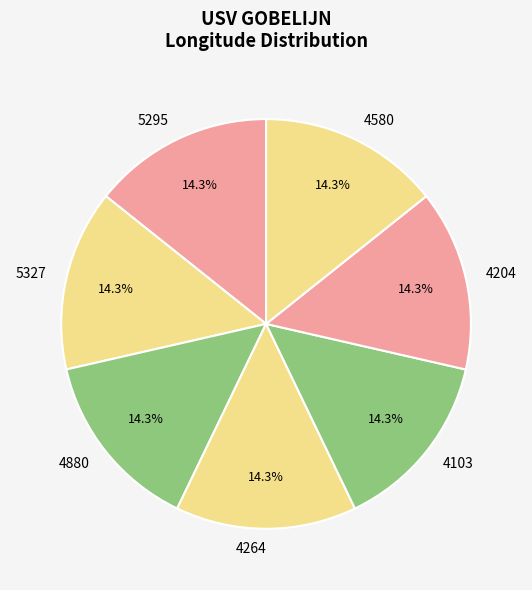

What portion of the pie excludes 4204?

85.7%